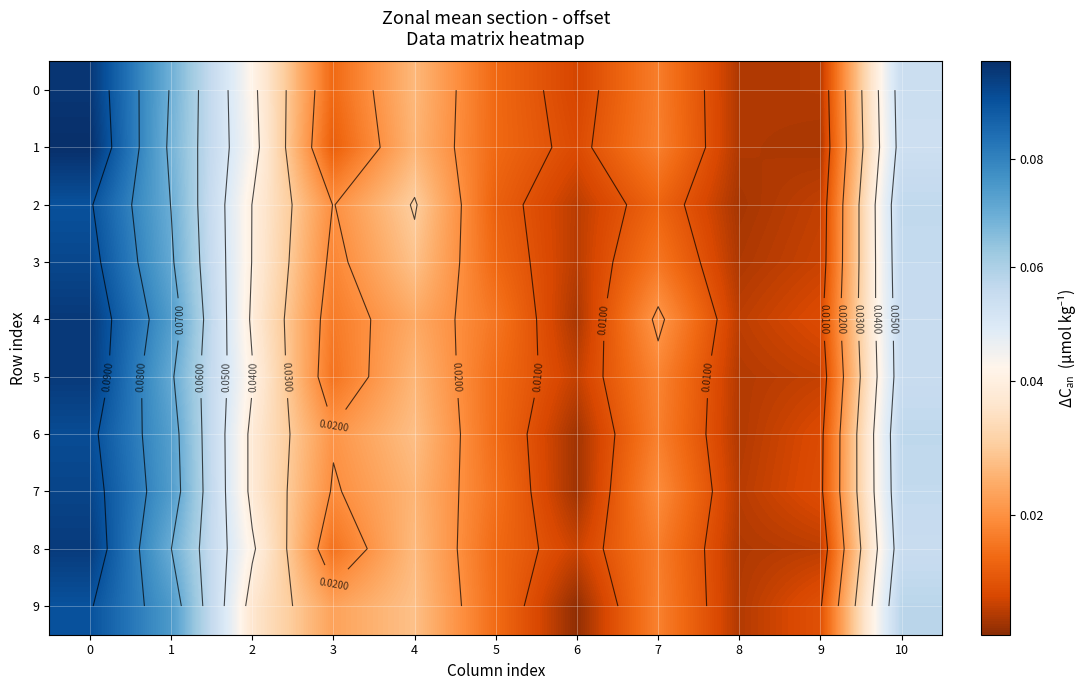

The value of 9 at 8 is 0.0. True or false?

False